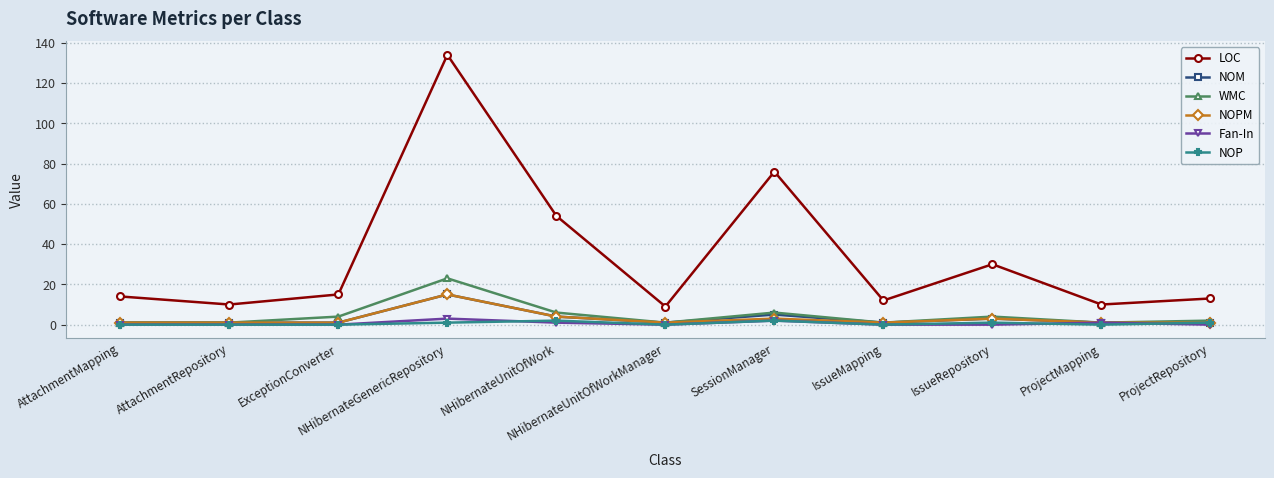

Reading left to right, list all the values displayed in this chart.

LOC: AttachmentMapping=14	AttachmentRepository=10	ExceptionConverter=15	NHibernateGenericRepository=134	NHibernateUnitOfWork=54	NHibernateUnitOfWorkManager=9	SessionManager=76	IssueMapping=12	IssueRepository=30	ProjectMapping=10	ProjectRepository=13
NOM: AttachmentMapping=1	AttachmentRepository=1	ExceptionConverter=1	NHibernateGenericRepository=15	NHibernateUnitOfWork=4	NHibernateUnitOfWorkManager=1	SessionManager=5	IssueMapping=1	IssueRepository=3	ProjectMapping=1	ProjectRepository=1
WMC: AttachmentMapping=1	AttachmentRepository=1	ExceptionConverter=4	NHibernateGenericRepository=23	NHibernateUnitOfWork=6	NHibernateUnitOfWorkManager=1	SessionManager=6	IssueMapping=1	IssueRepository=4	ProjectMapping=1	ProjectRepository=2
NOPM: AttachmentMapping=1	AttachmentRepository=1	ExceptionConverter=1	NHibernateGenericRepository=15	NHibernateUnitOfWork=4	NHibernateUnitOfWorkManager=1	SessionManager=3	IssueMapping=1	IssueRepository=3	ProjectMapping=1	ProjectRepository=1
Fan-In: AttachmentMapping=0	AttachmentRepository=0	ExceptionConverter=0	NHibernateGenericRepository=3	NHibernateUnitOfWork=1	NHibernateUnitOfWorkManager=0	SessionManager=2	IssueMapping=0	IssueRepository=0	ProjectMapping=1	ProjectRepository=0
NOP: AttachmentMapping=0	AttachmentRepository=0	ExceptionConverter=0	NHibernateGenericRepository=1	NHibernateUnitOfWork=2	NHibernateUnitOfWorkManager=0	SessionManager=2	IssueMapping=0	IssueRepository=1	ProjectMapping=0	ProjectRepository=1